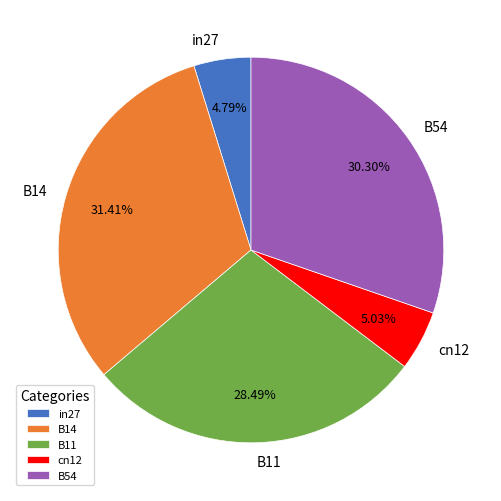

To the nearest percent, what is the combined percentage of B14 and in27?

36%